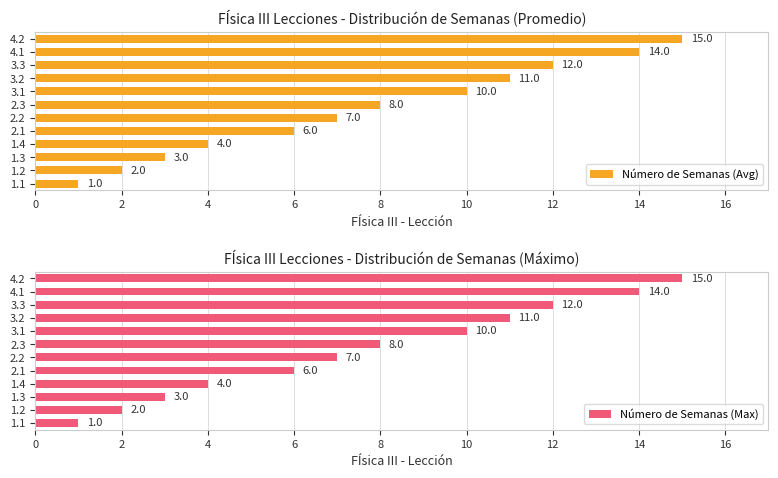

How many bars are there in each group?

2